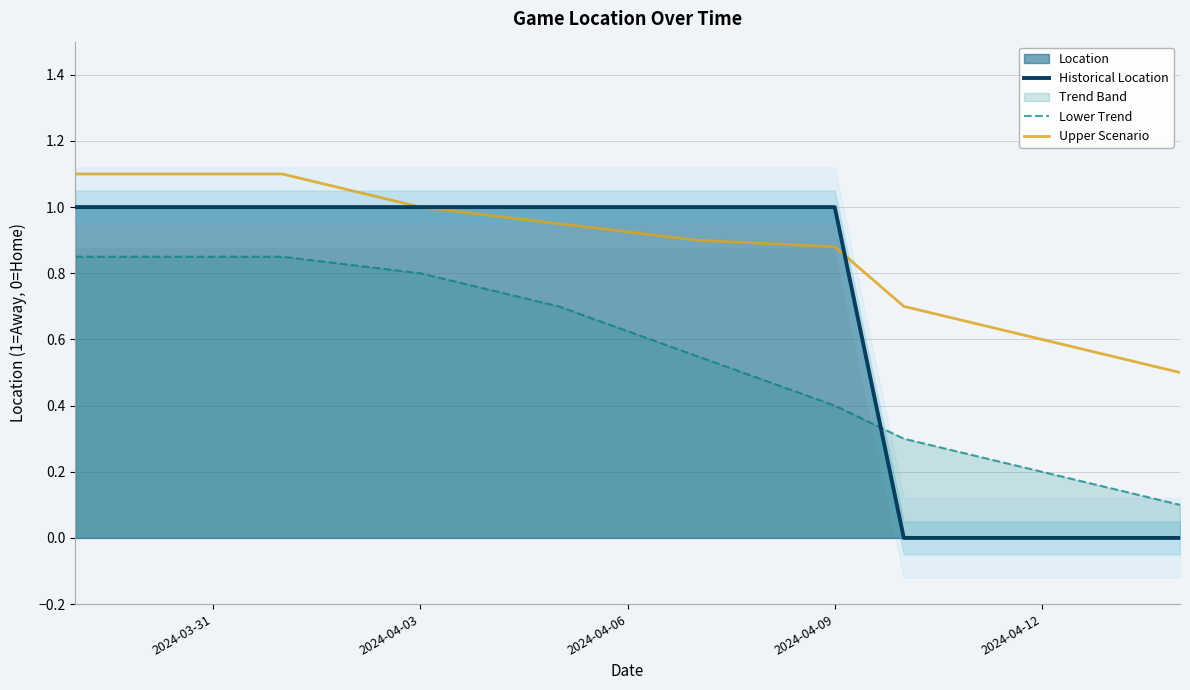

Is it true that Lower Trend equals 0.3 at 2024-04-12?

False